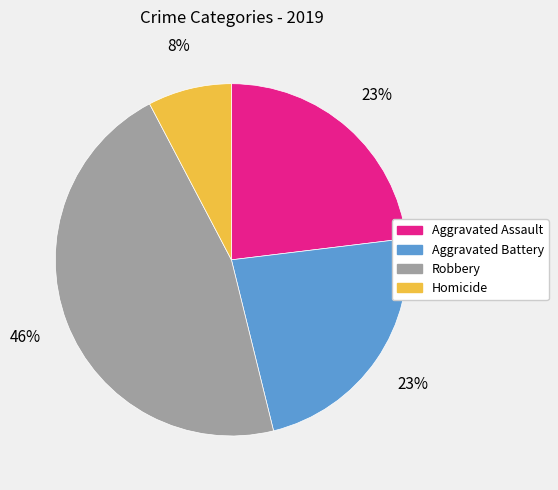

Does Aggravated Assault represent more than half of the total?

No